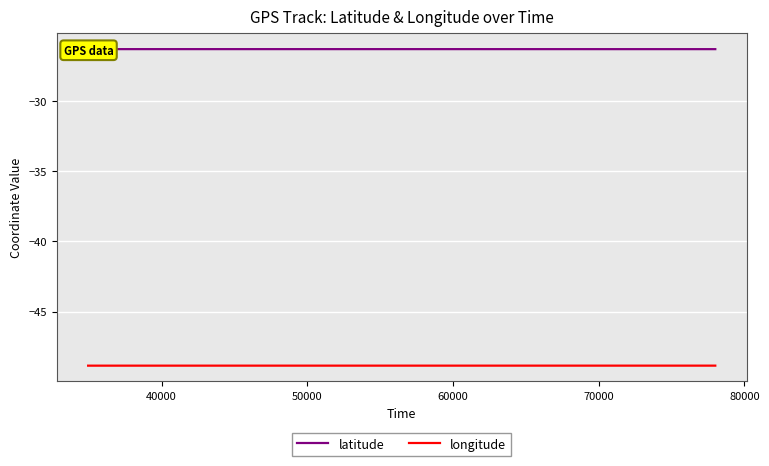

How many lines are shown in the chart?

2